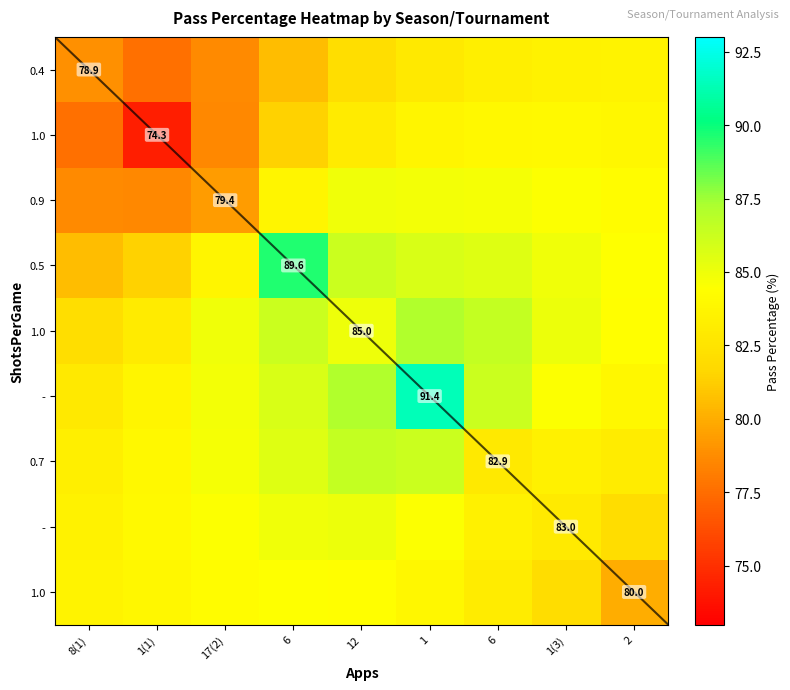

At how many categories does at least one series exceed 83?

9